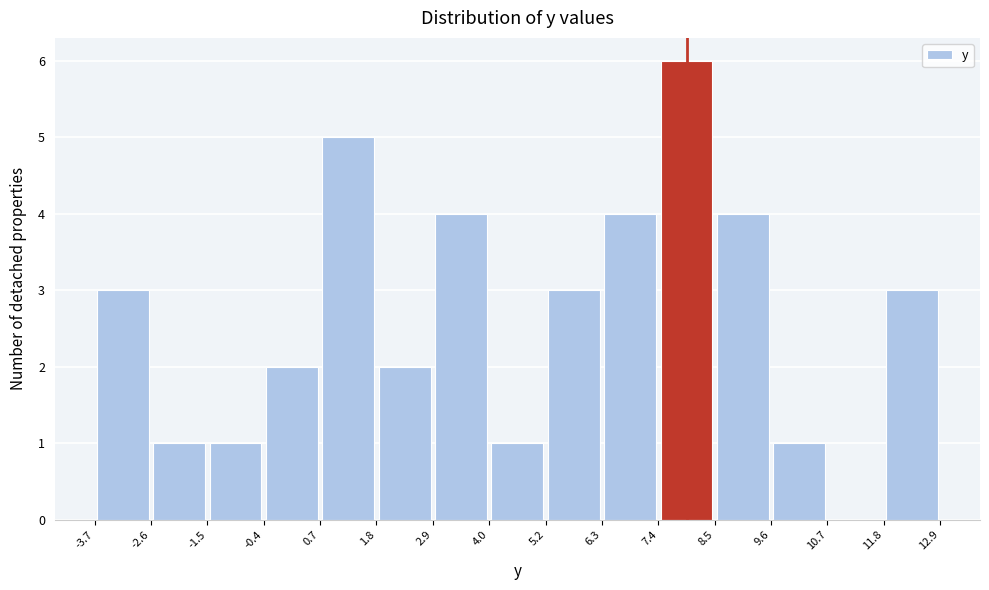

How tall is the bar that spans -1.5 to -0.4 on the x-axis? The values are not printed on the chart, so give them approximately, as read against the axis.

1